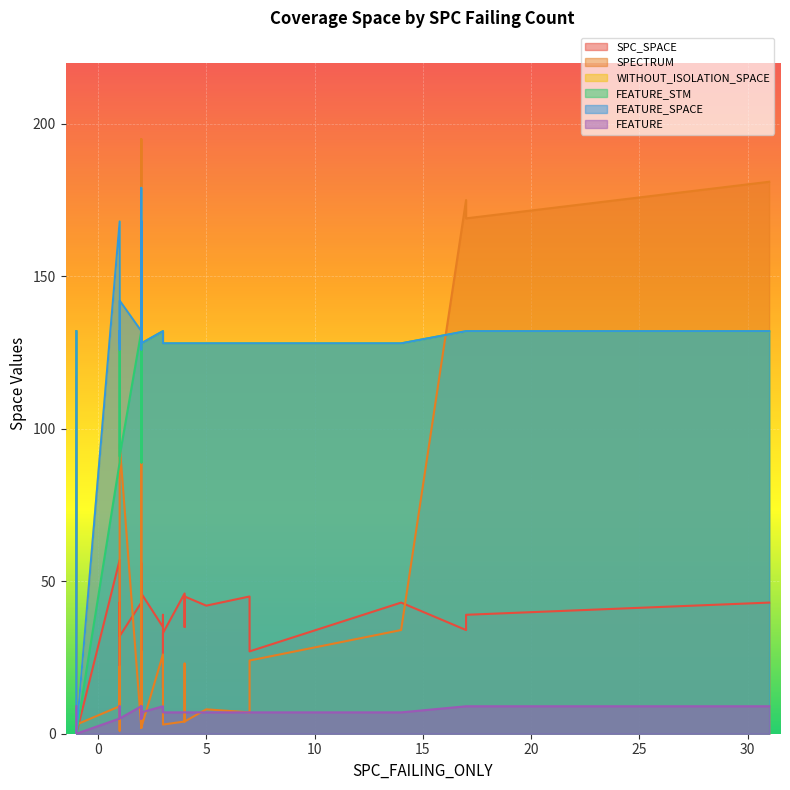

List the series in order of their peak value, highest first.

SPECTRUM, WITHOUT_ISOLATION_SPACE, FEATURE_SPACE, FEATURE_STM, SPC_SPACE, FEATURE